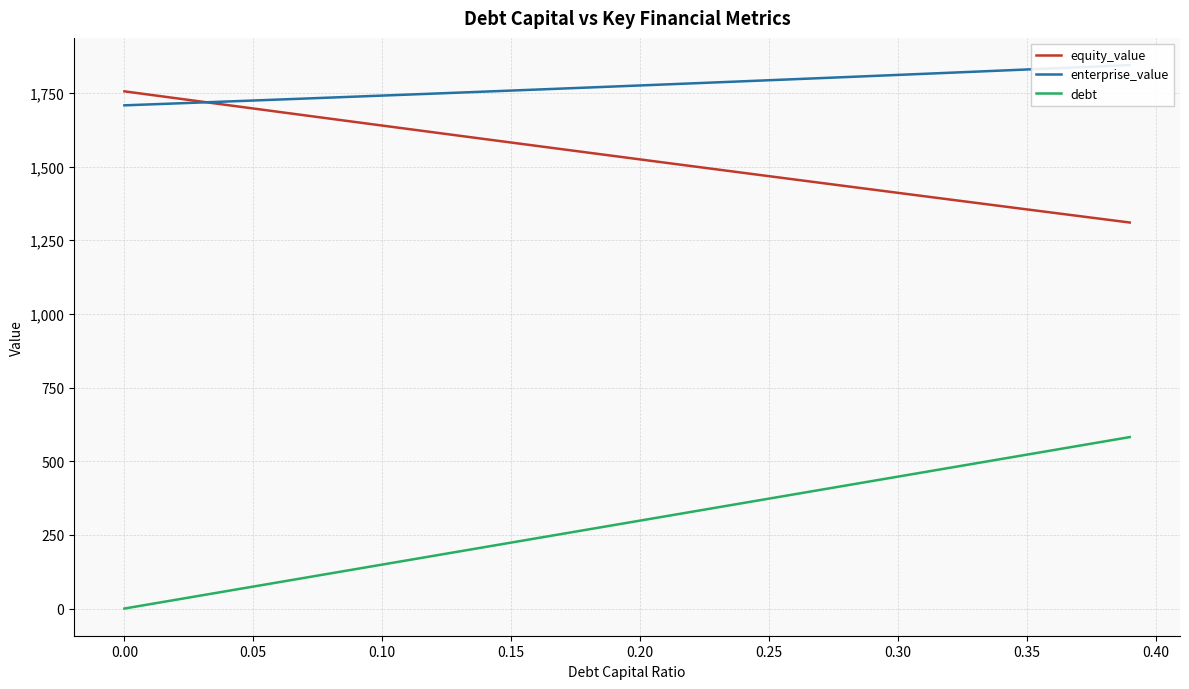

True or false: equity_value and debt intersect in this chart.

False